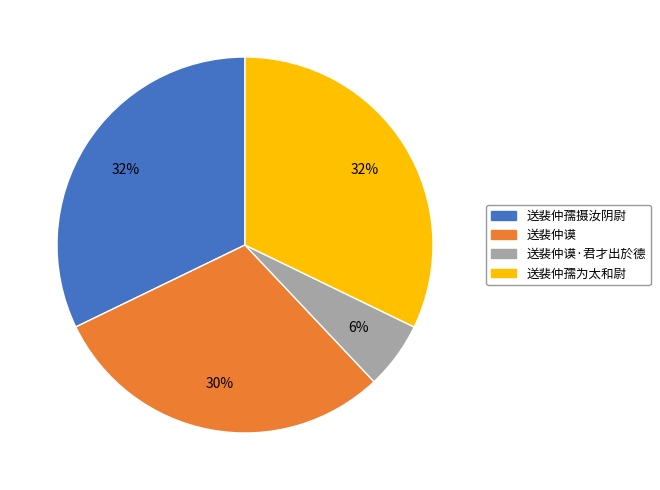

To the nearest percent, what is the average slice percentage?

25%